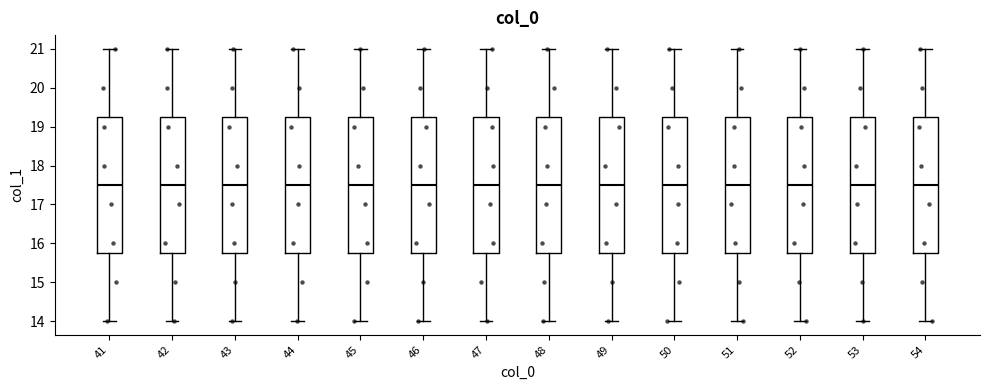

Where is the lower edge of the box at x = 48 on the y-axis? The values are not printed on the chart, so give them approximately, as read against the axis.

15.8